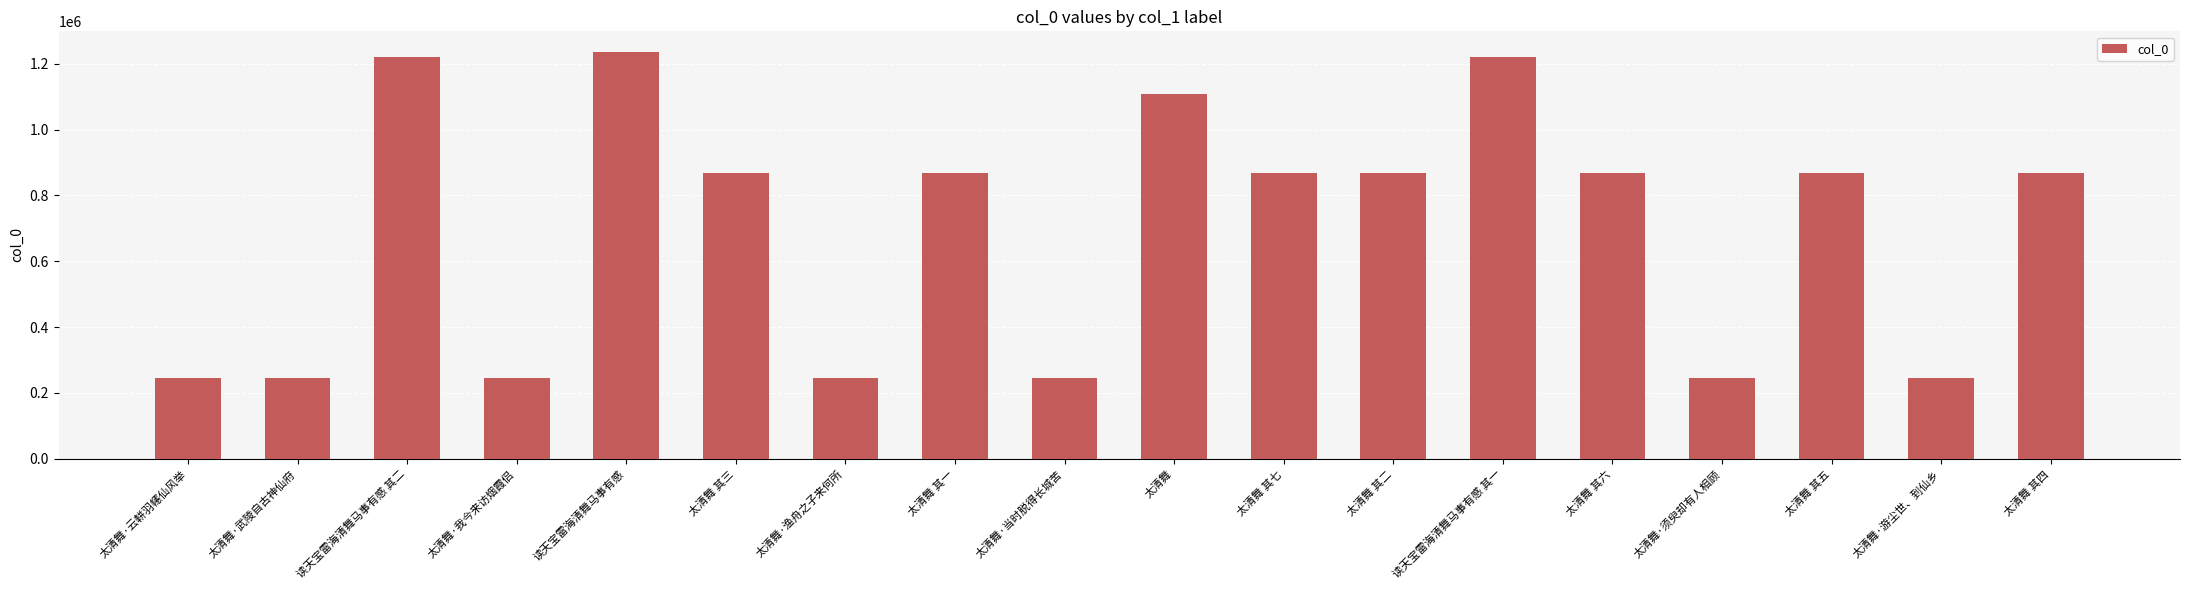

What is the label of the 17th bar from the right?

太清舞·武陵自古神仙府